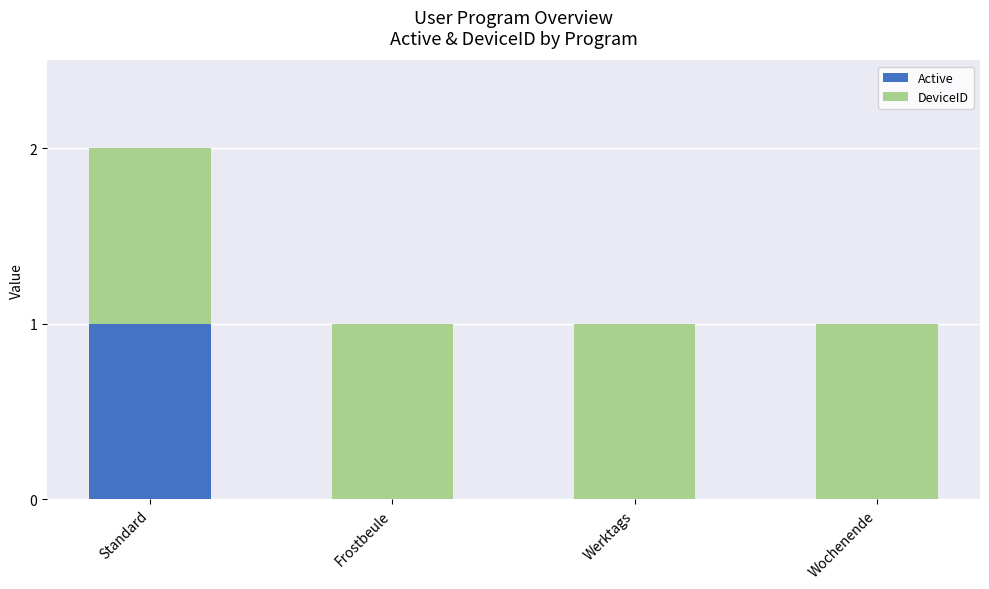

Is it true that Active equals 1 at Standard?

True